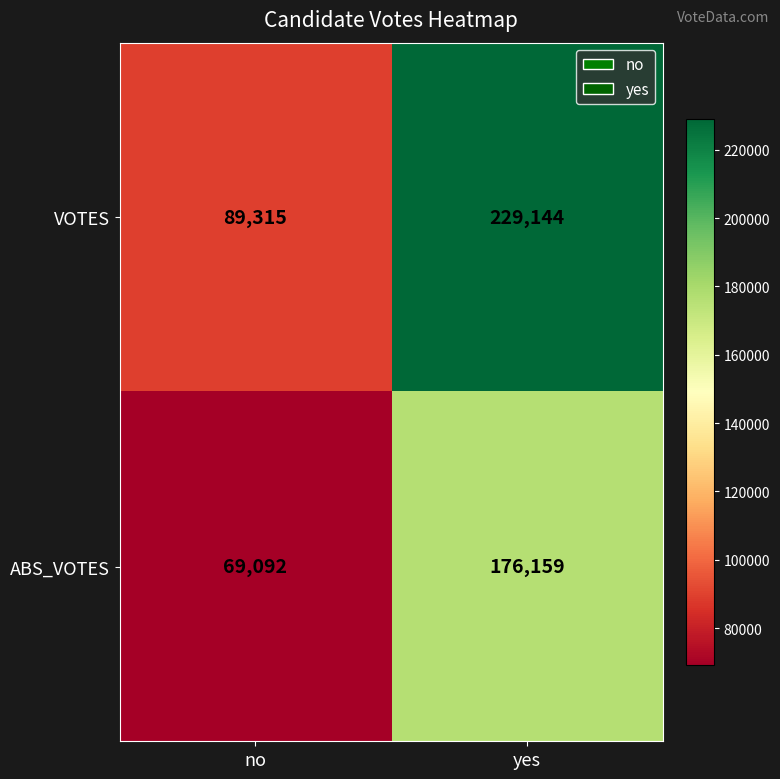

The ABS_VOTES series shows 37245 at no. True or false?

False